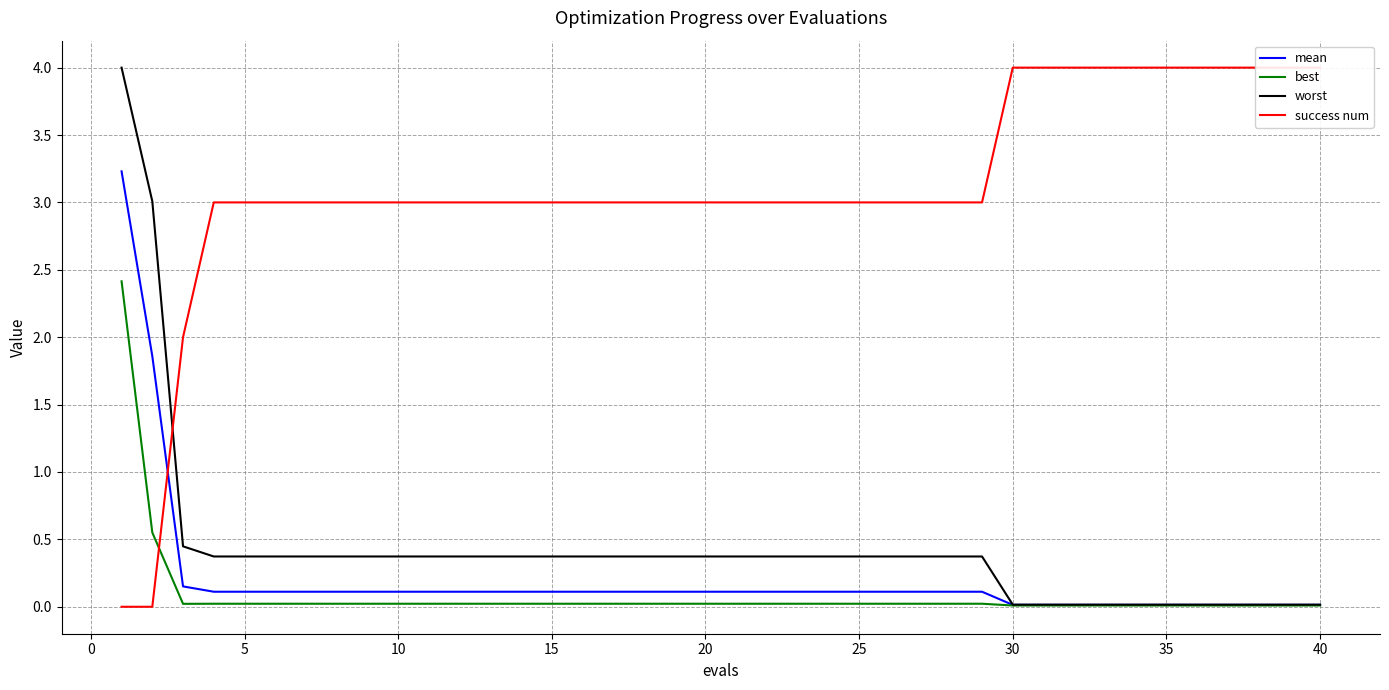

List the series in order of their peak value, highest first.

success num, worst, mean, best